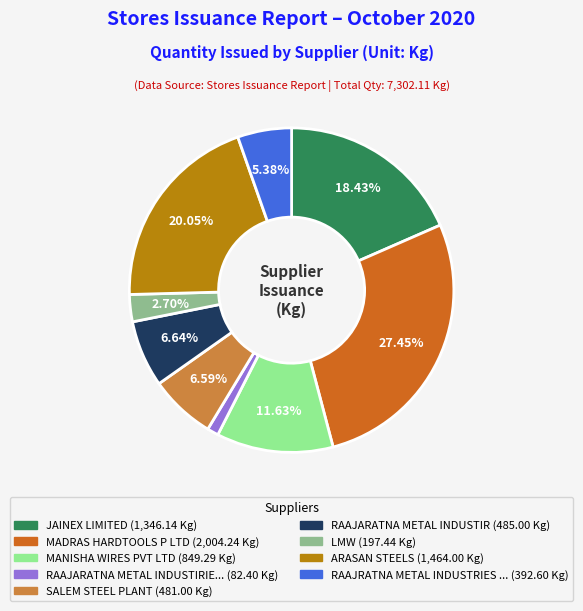

How many segments does this pie chart have?

9